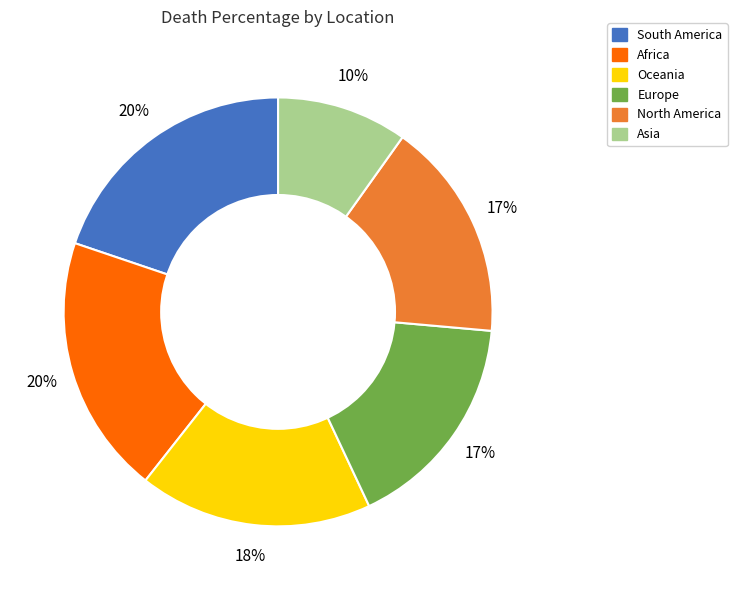

Does North America account for over 50% of the chart?

No